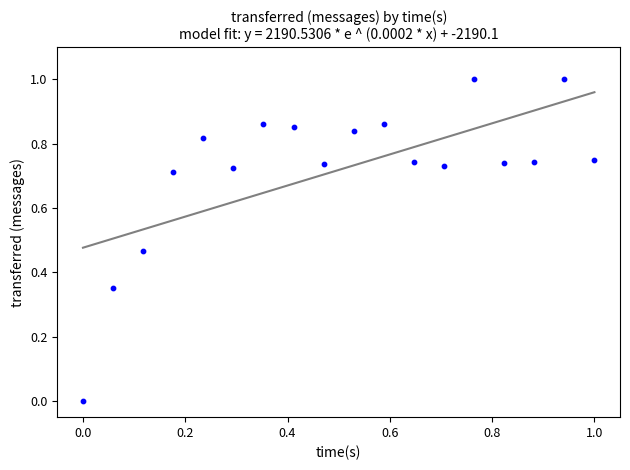

What is the range of X values (max minus min)?

1.0